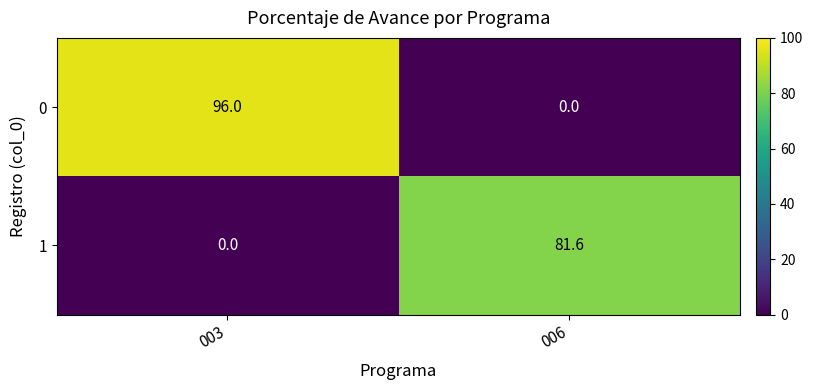

List the series in order of their overall mean, highest first.

0, 1